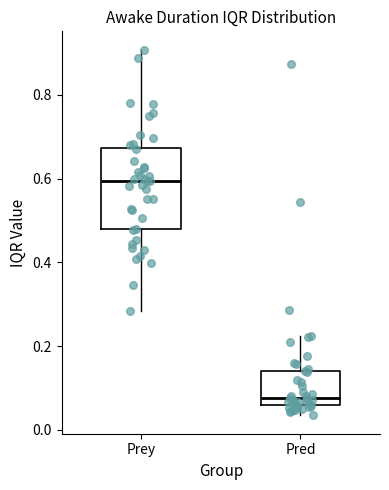

Comparing the boxes themselves (not the whiskers), which one is the tallest?

Prey